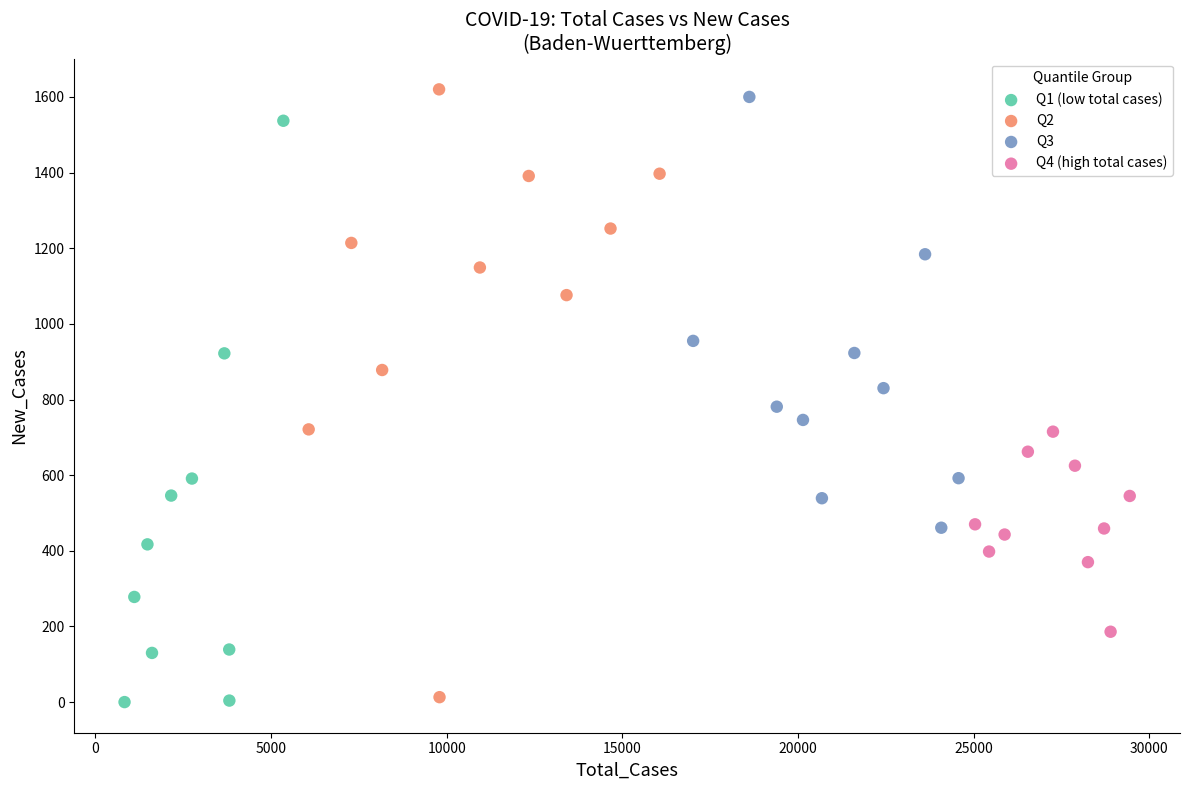

What are all the series names shown in the legend?

Q1 (low total cases), Q2, Q3, Q4 (high total cases)